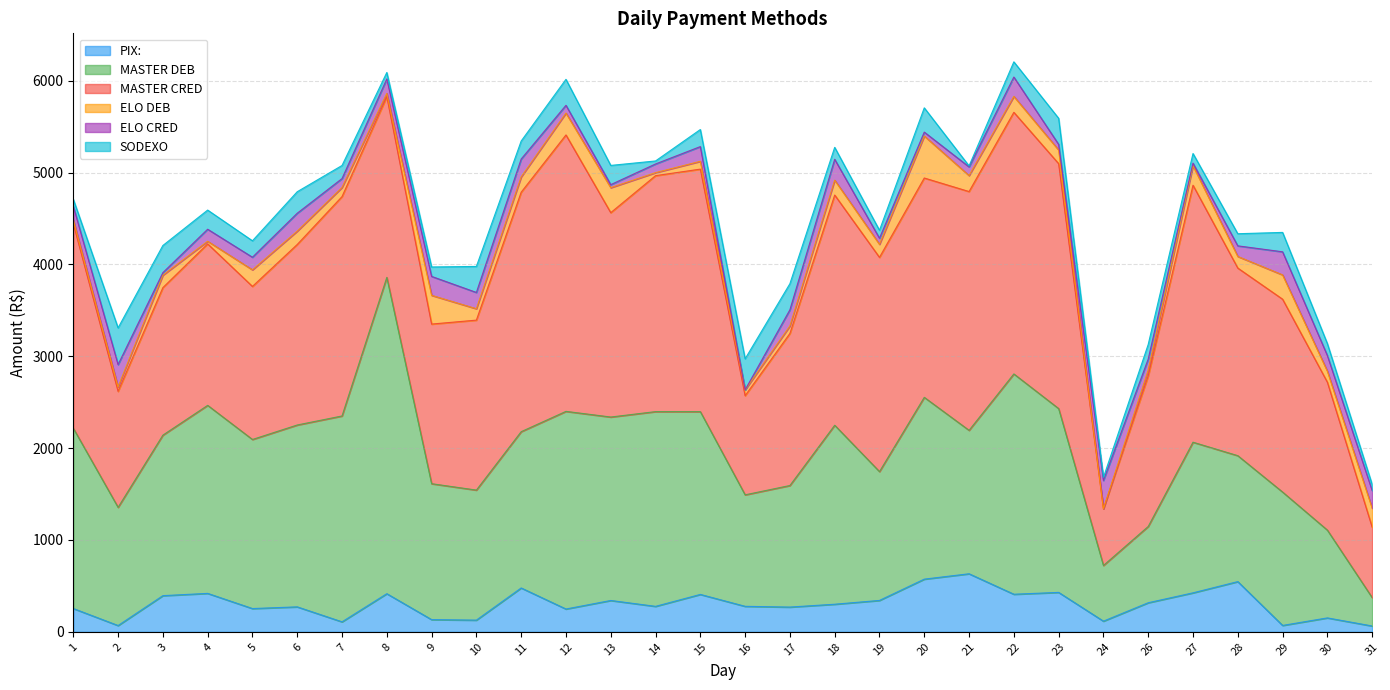

At which category does the chart reach its peak across all series?

8